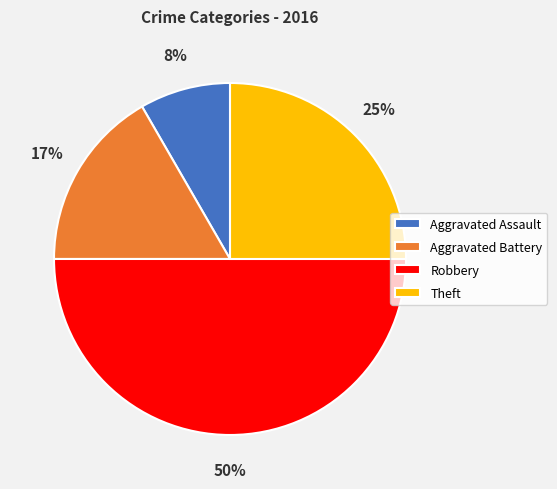

Is it true that Robbery is 36% of the pie?

False